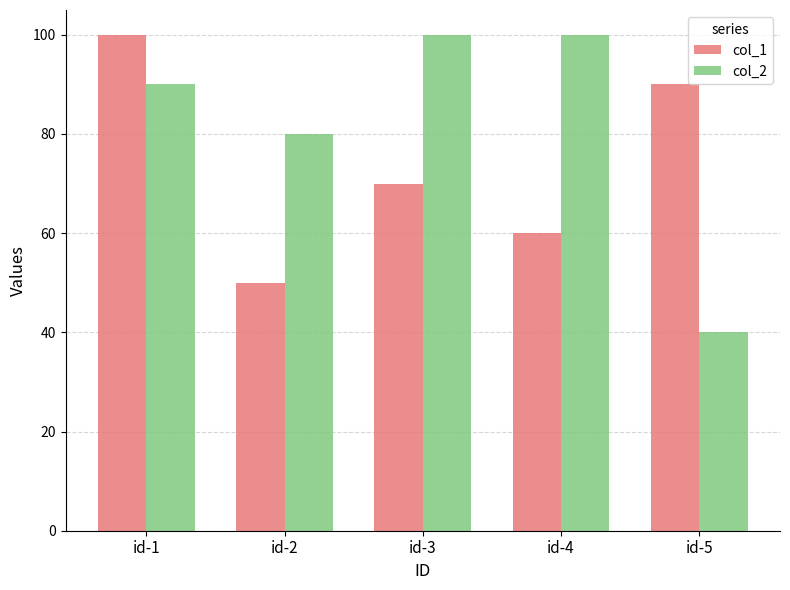

Count the number of data series in this chart.

2